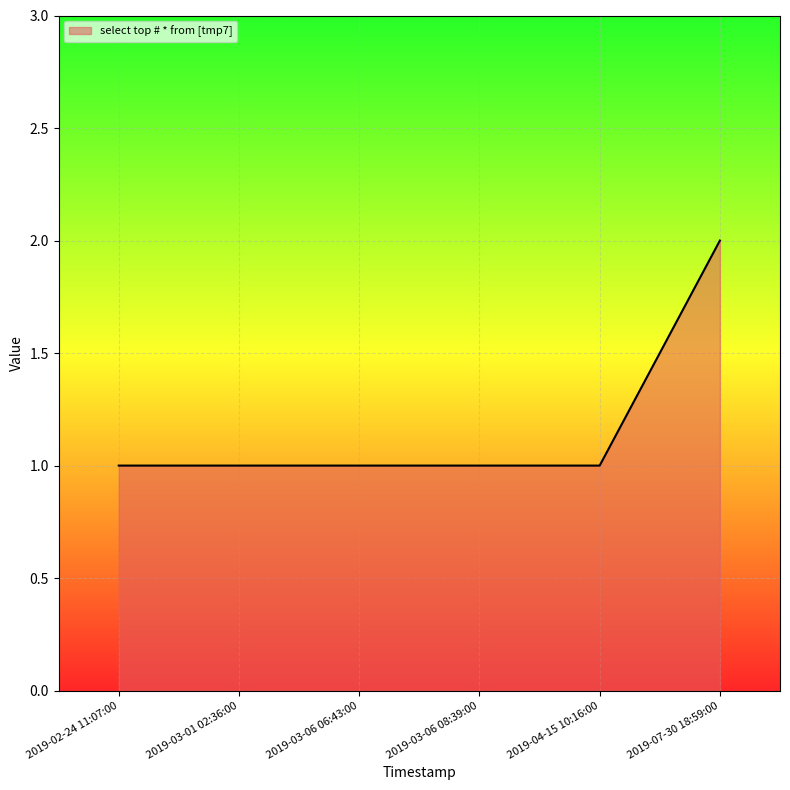

What is the smallest value displayed?

1